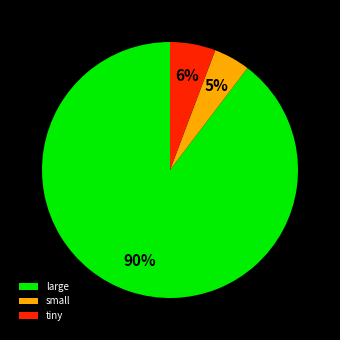

How many segments does this pie chart have?

3